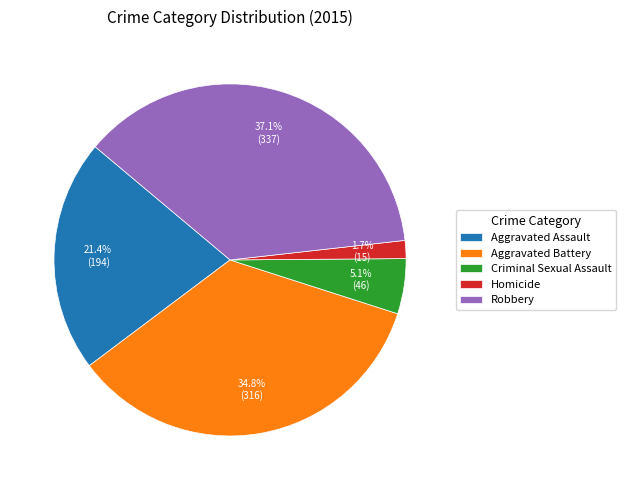

What is the largest slice in the pie chart?

Robbery